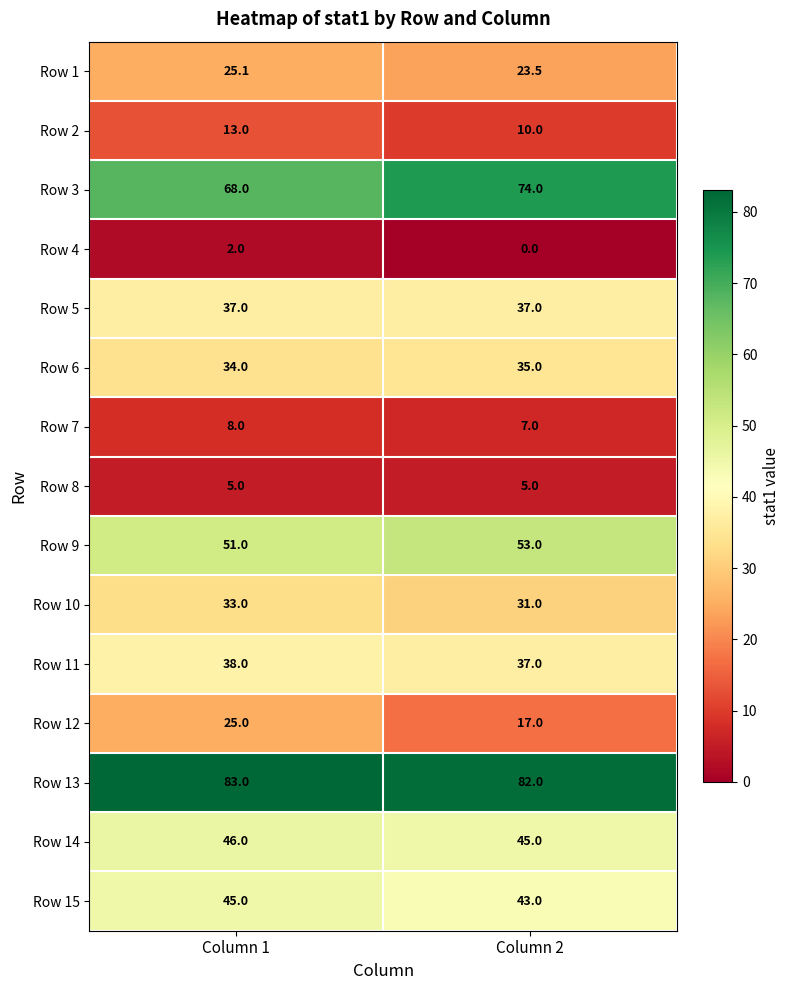

What is the spread (max minus min) of values at Column 1?

81.0